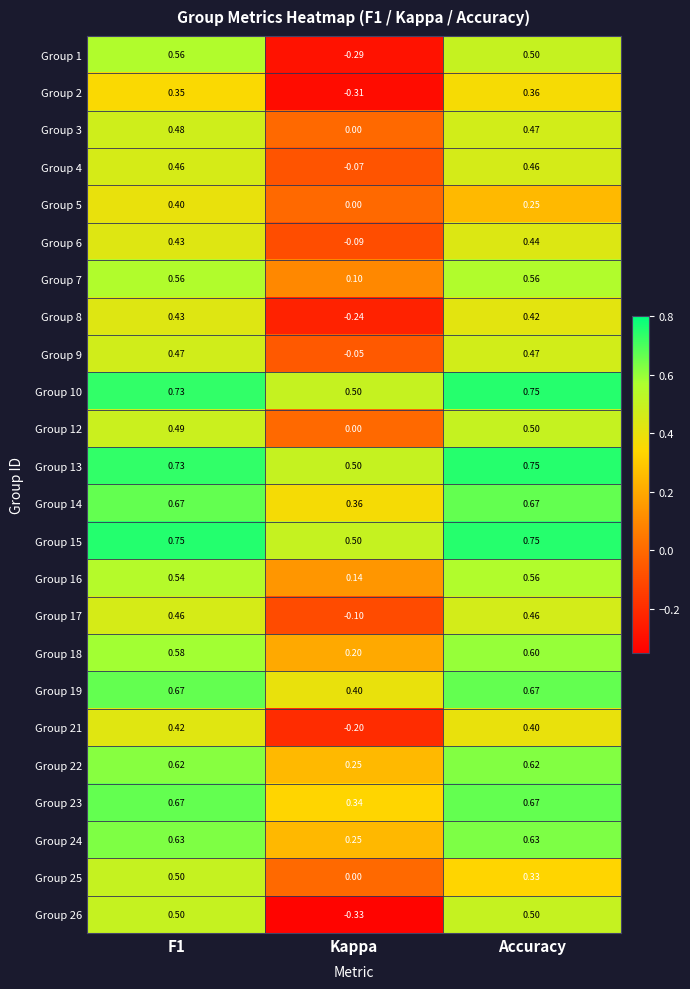

Which category has the lowest value in the Group 17 series?

Kappa